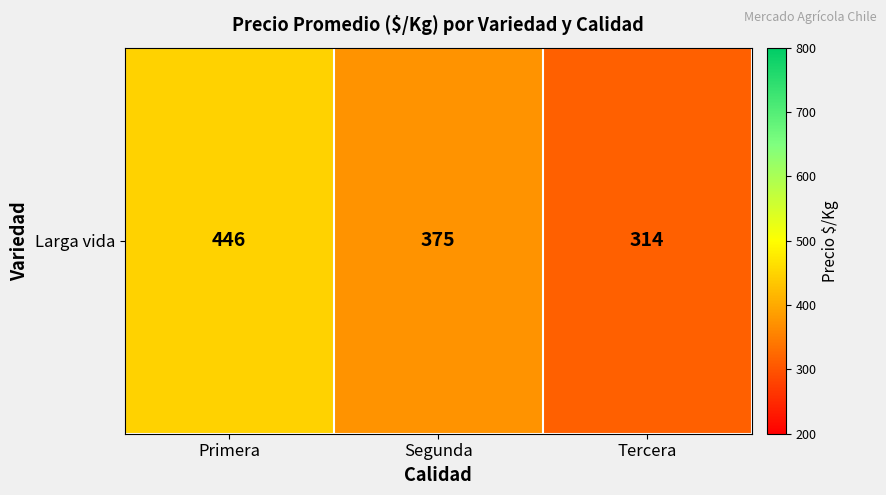

What is the average value?

378.4